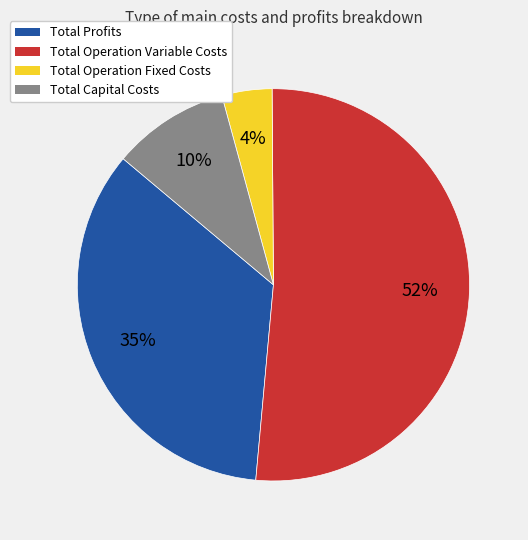

Is there a majority slice in this chart?

Yes